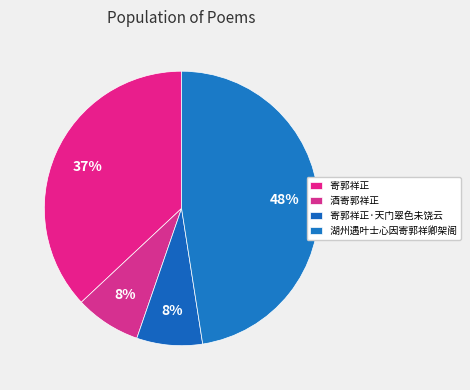

Does any single category account for the majority?

No